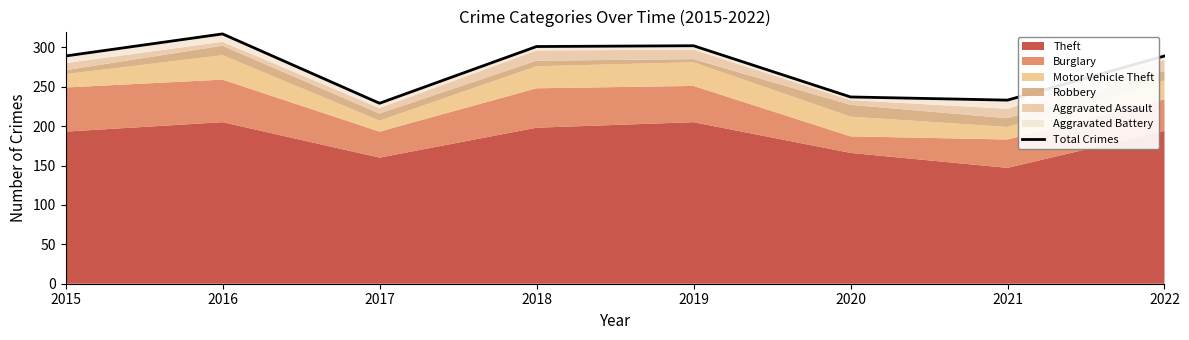

Is it true that the value at 2018 is 409?

False